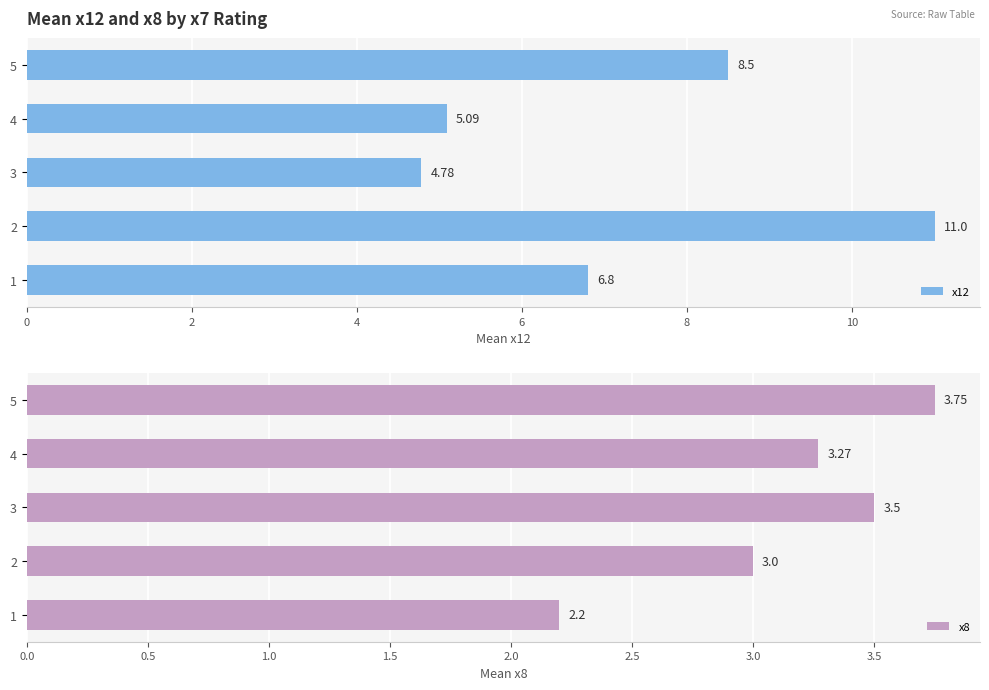

True or false: x12 has a value of 2.8 at 5.

False